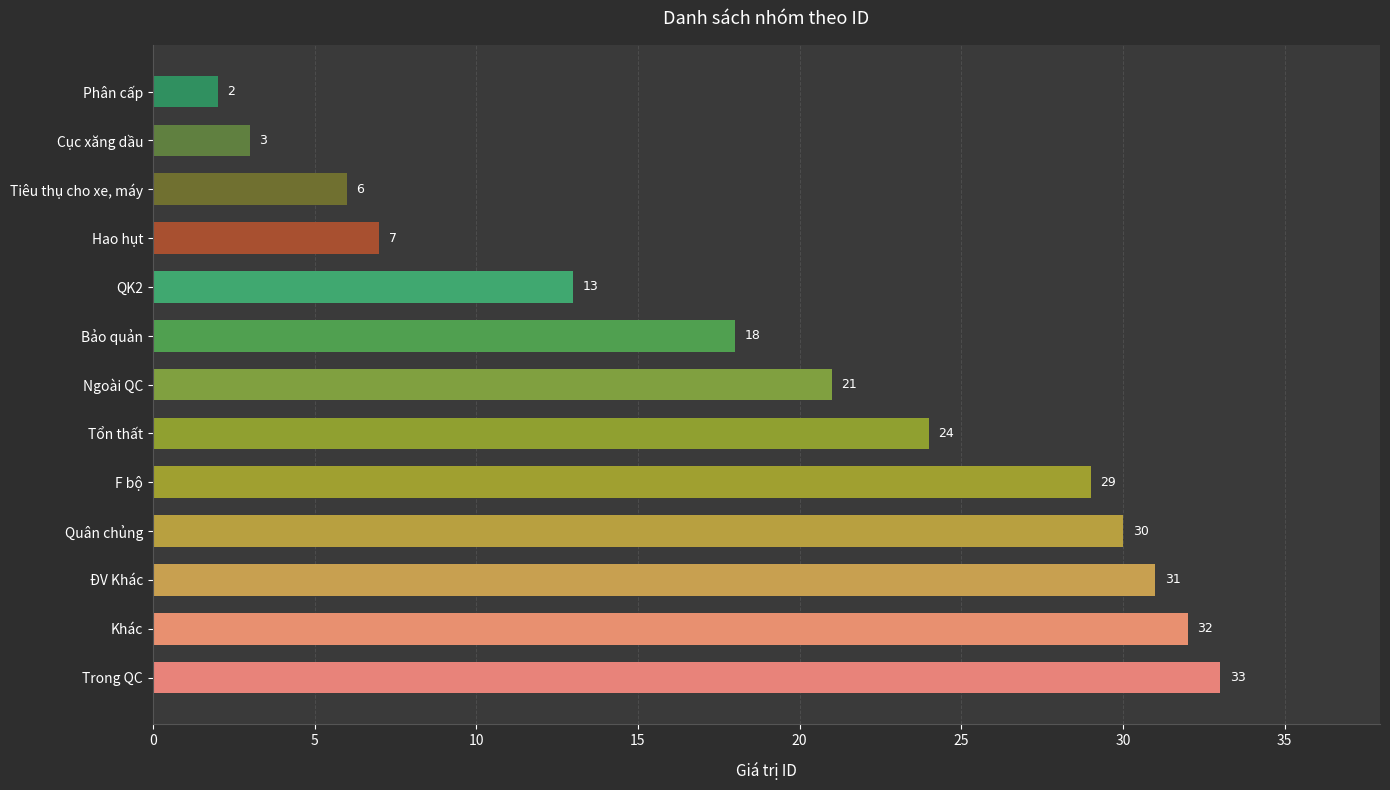

Rank the categories by value from highest to lowest.

Trong QC, Khác, ĐV Khác, Quân chủng, F bộ, Tổn thất, Ngoài QC, Bảo quản, QK2, Hao hụt, Tiêu thụ cho xe, máy, Cục xăng dầu, Phân cấp